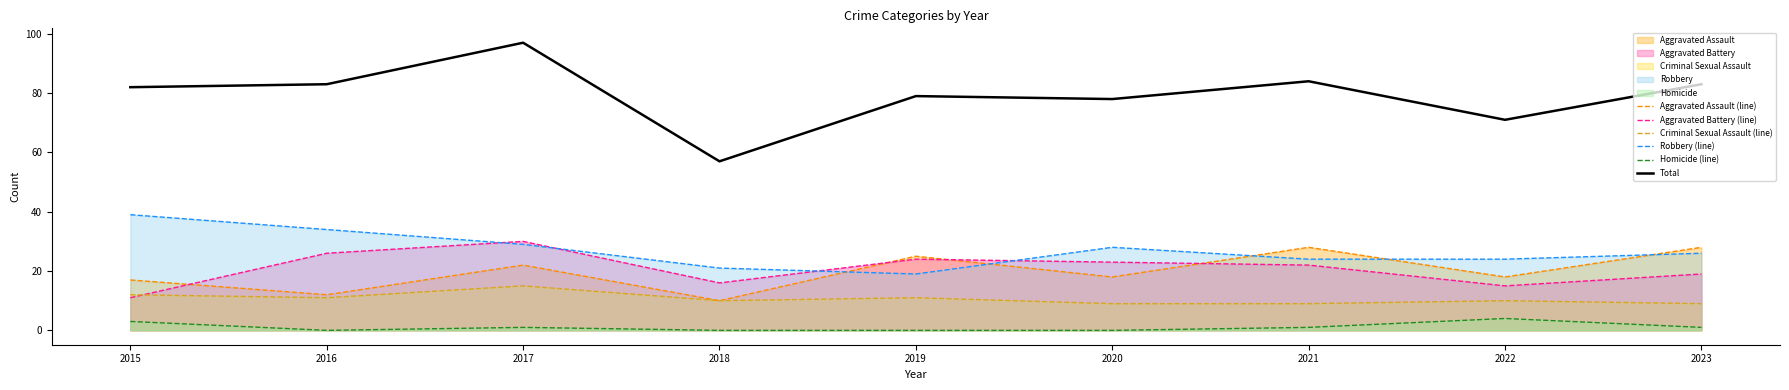

List the labels in order of Aggravated Battery (line) value, largest first.

2017, 2016, 2019, 2020, 2021, 2023, 2018, 2022, 2015